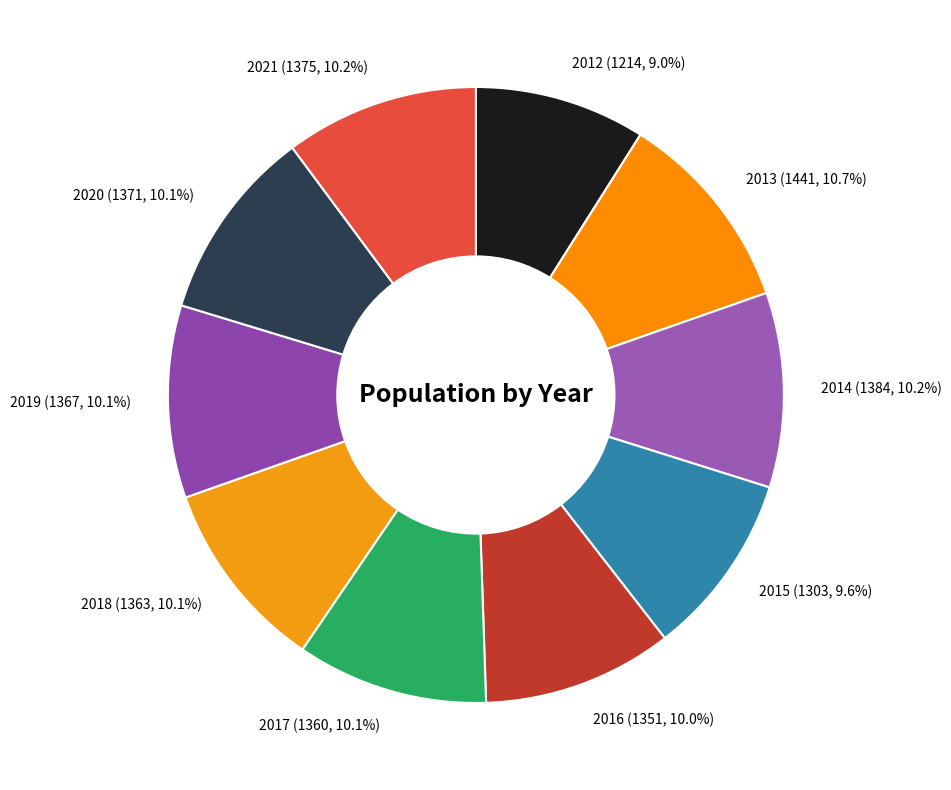

To the nearest percent, what is the average slice percentage?

10%